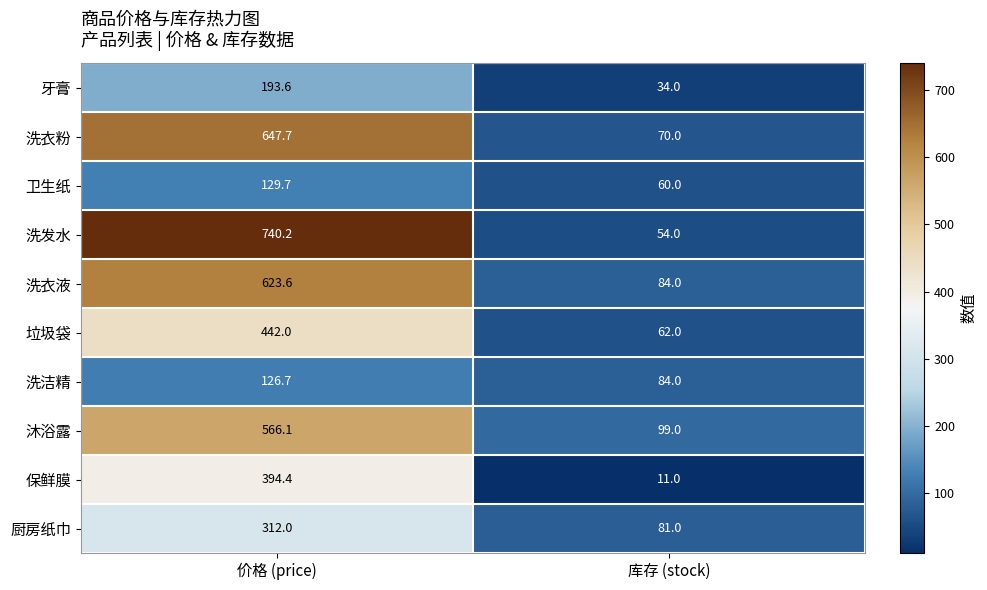

List the series in order of their peak value, highest first.

洗发水, 洗衣粉, 洗衣液, 沐浴露, 垃圾袋, 保鲜膜, 厨房纸巾, 牙膏, 卫生纸, 洗洁精